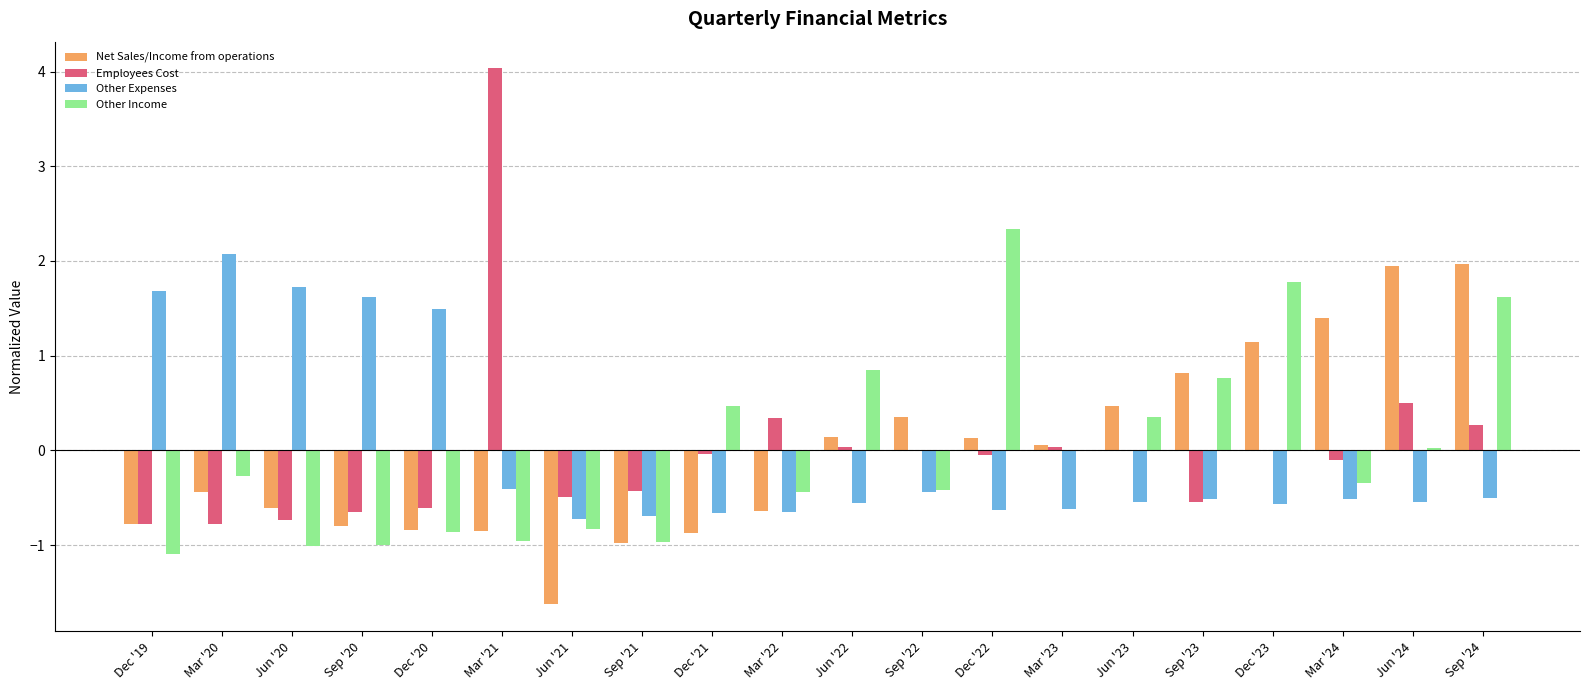

How many groups of bars are there?

20